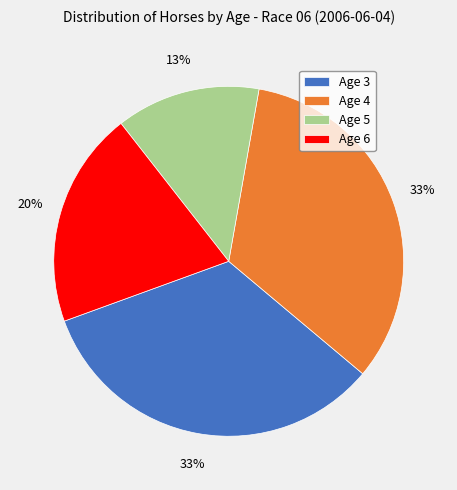

To the nearest percent, what is the difference between the Age 6 and Age 3 slice percentages?

13%